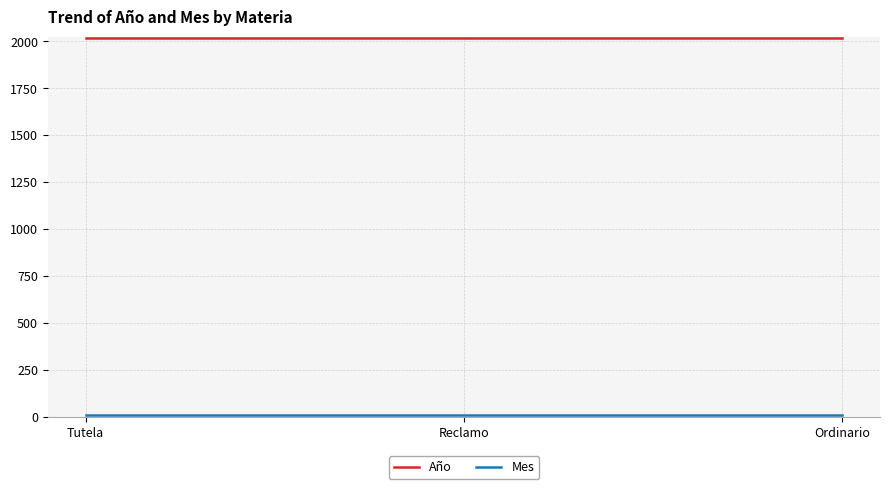

True or false: Año has a value of 3149 at Tutela.

False